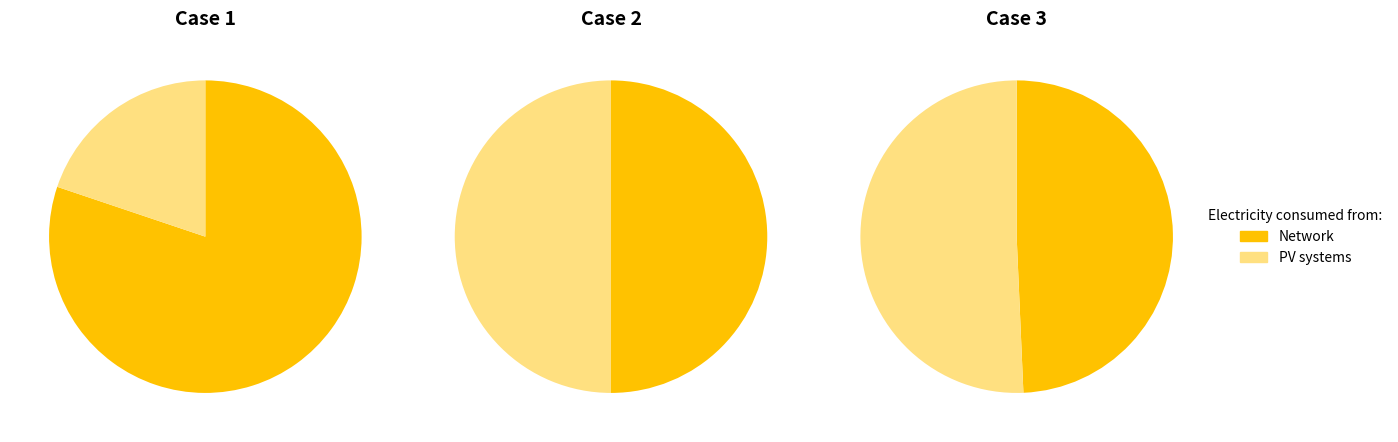

Is 2 the majority of the pie?

No